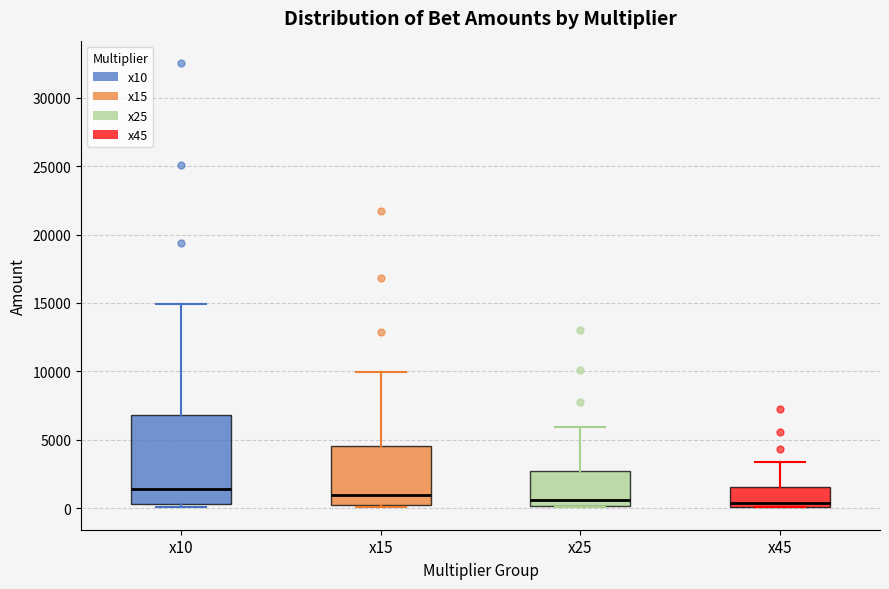

Comparing the boxes themselves (not the whiskers), which one is the tallest?

x10